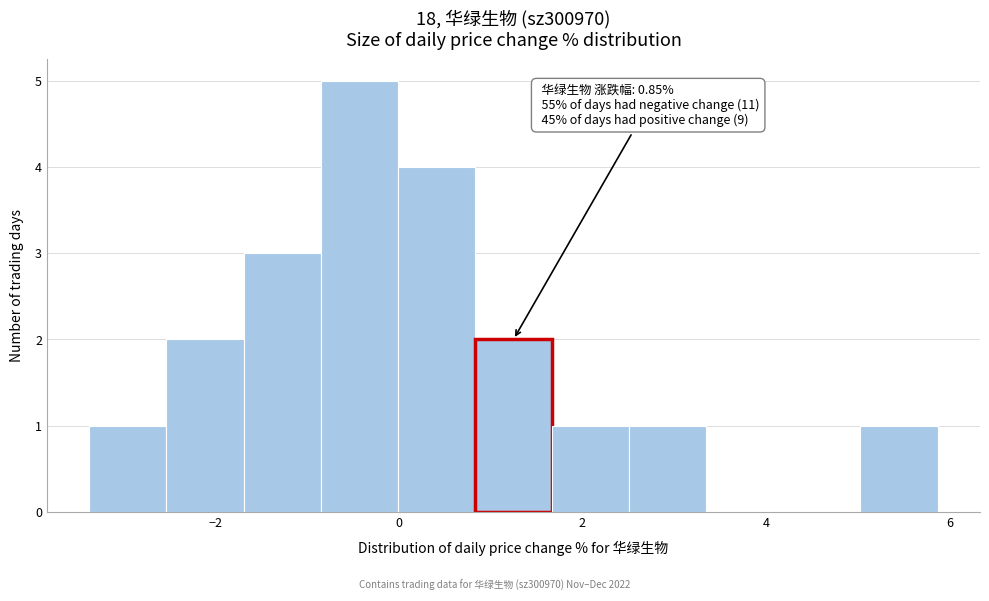

Over which range of the x-axis is the bar tallest?

-0.8 to 0.0